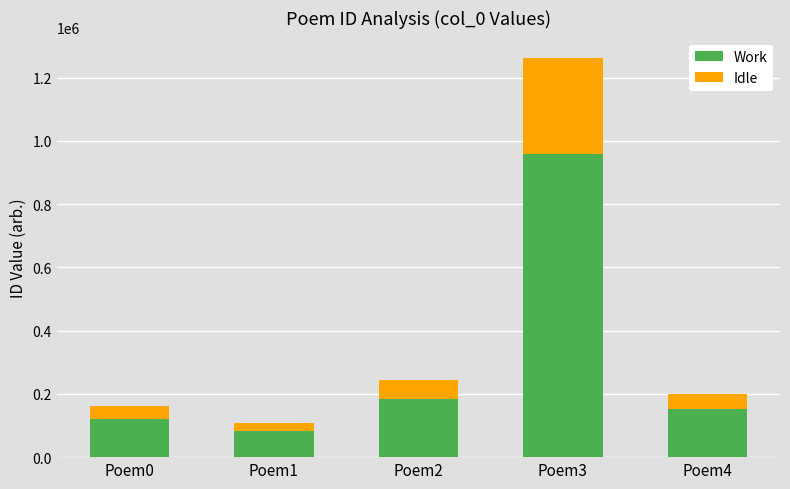

What is the difference between the Work values at Poem2 and Poem4?

32740